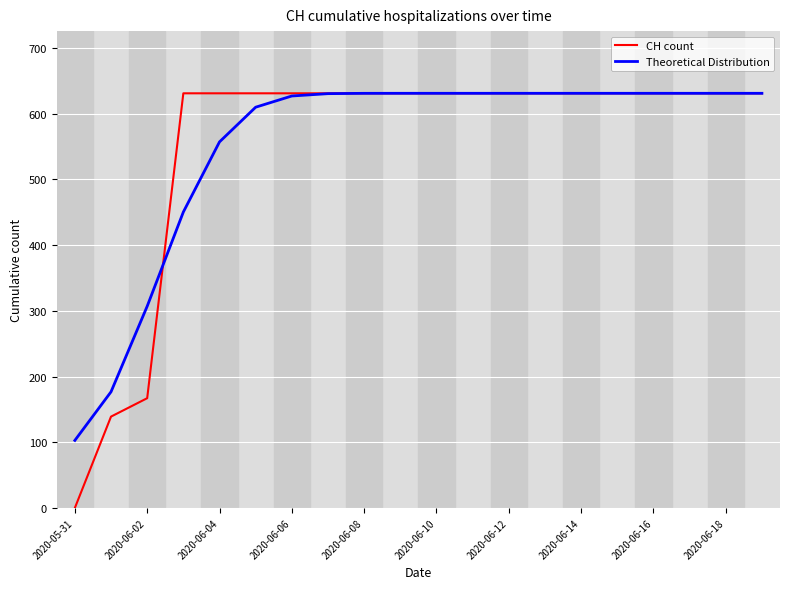

What is the maximum value for CH count?

631.0